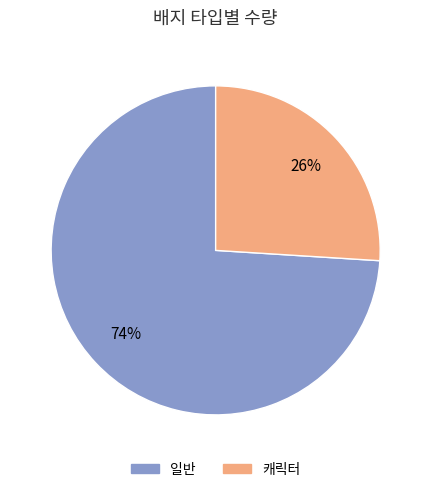

Does any single category account for the majority?

Yes